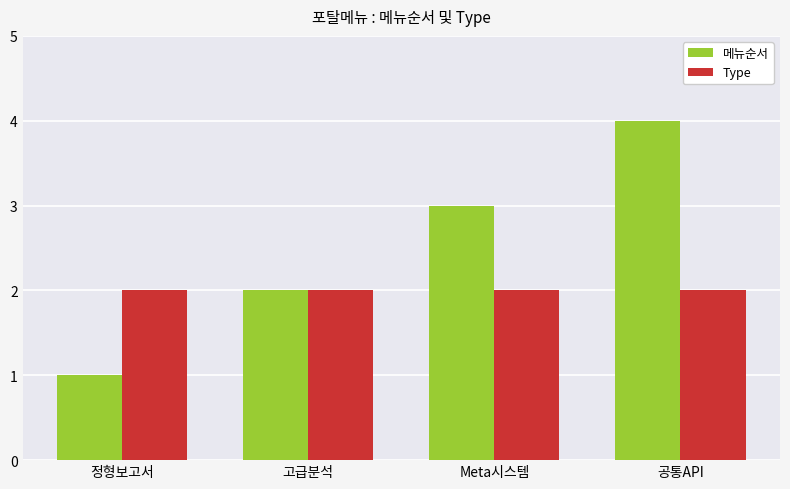

At which category is the sum across all series the highest?

공통API